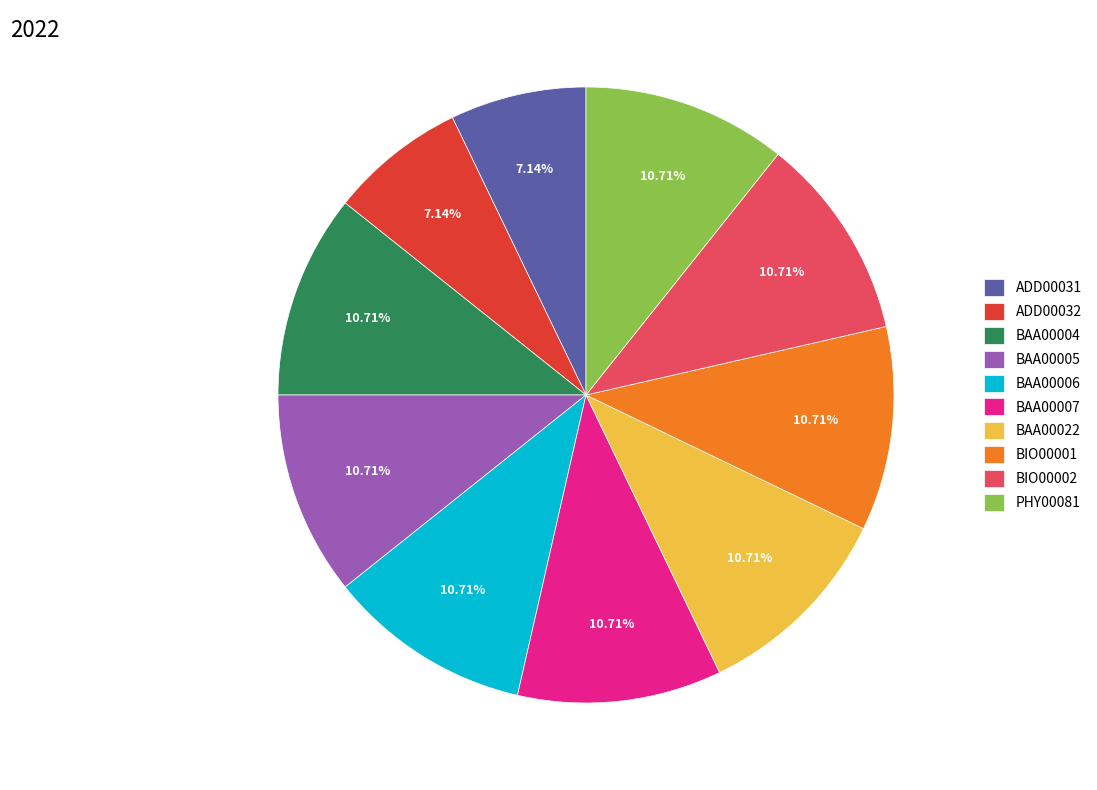

How many segments does this pie chart have?

10